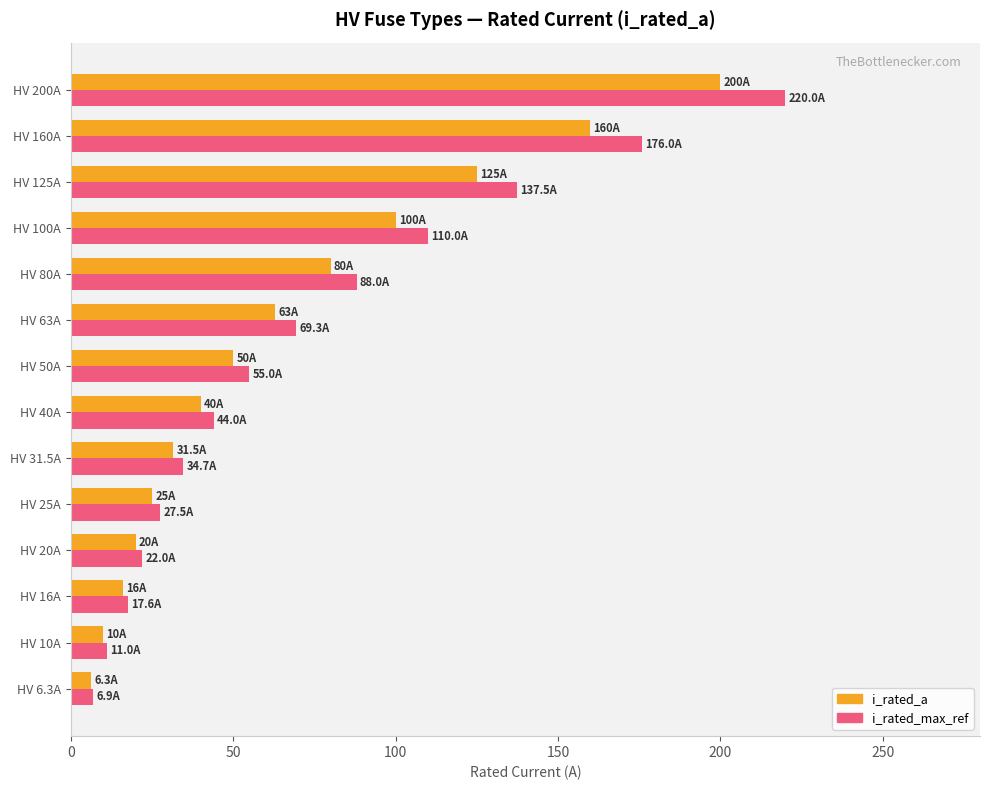

List the series in order of their peak value, highest first.

i_rated_max_ref, i_rated_a